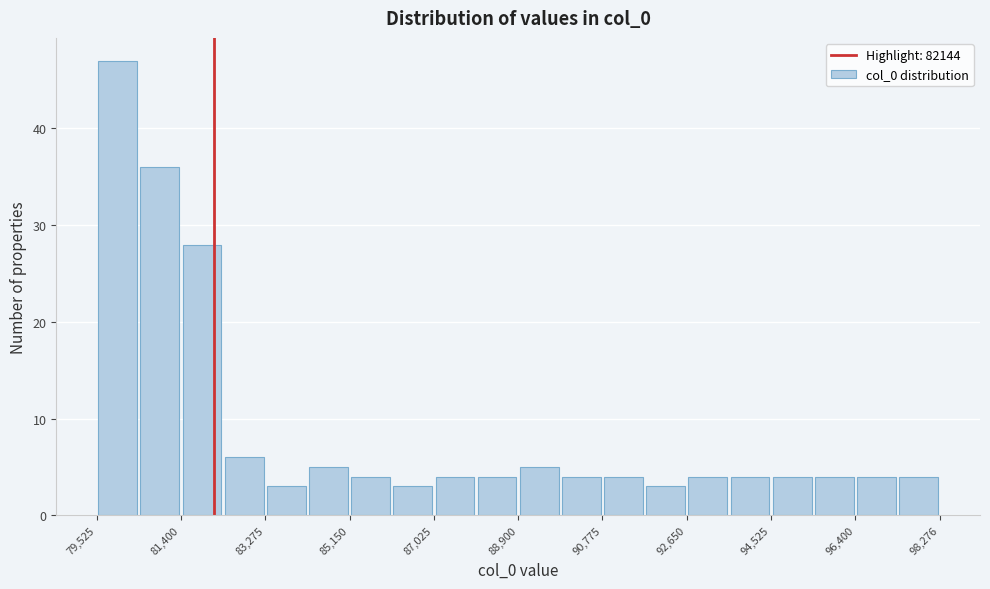

Reading left to right, list every bar in this chart as the range it spans on the x-axis followed by its height. Neither the bar edges nor the heights are printed on the chart, so give them approximately, as read against the axes.

79600 to 80400: 47
80400 to 81400: 36
81400 to 82400: 28
82400 to 83200: 6
83200 to 84200: 3
84200 to 85200: 5
85200 to 86000: 4
86000 to 87000: 3
87000 to 88000: 4
88000 to 89000: 4
89000 to 89800: 5
89800 to 90800: 4
90800 to 91800: 4
91800 to 92600: 3
92600 to 93600: 4
93600 to 94600: 4
94600 to 95400: 4
95400 to 96400: 4
96400 to 97400: 4
97400 to 98200: 4